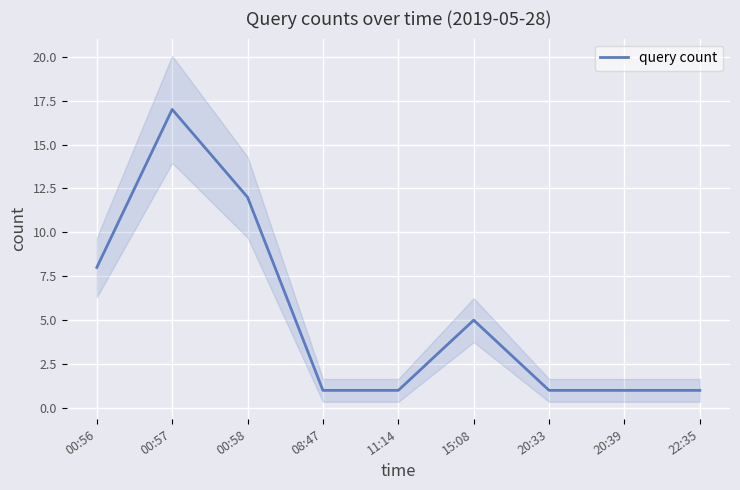

What is the average value?

5